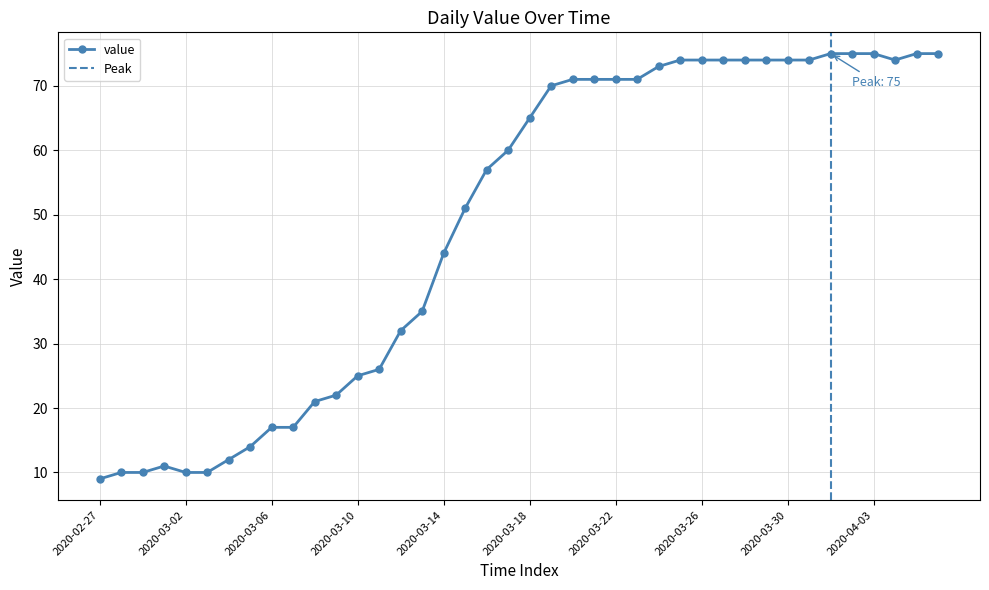

At which category does the chart reach its peak across all series?

2020-04-01